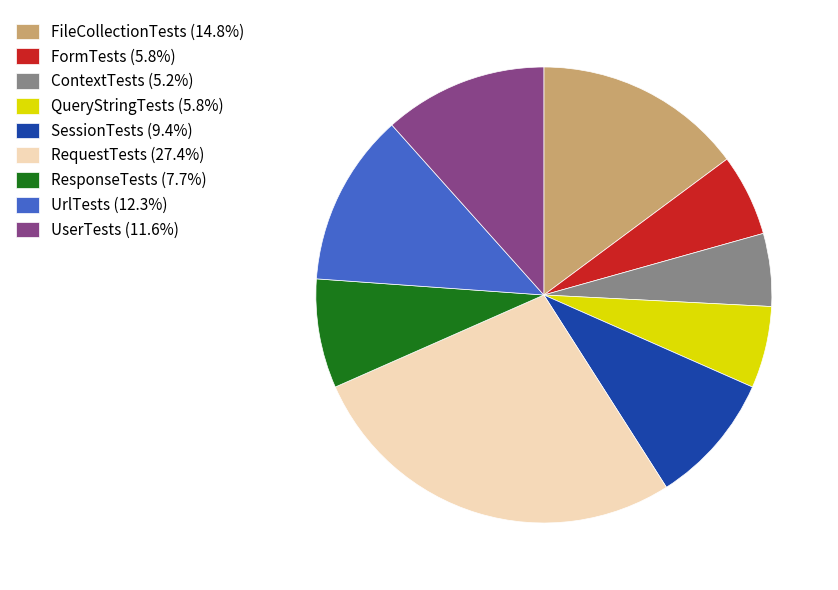

Which category has the biggest portion of the pie?

RequestTests